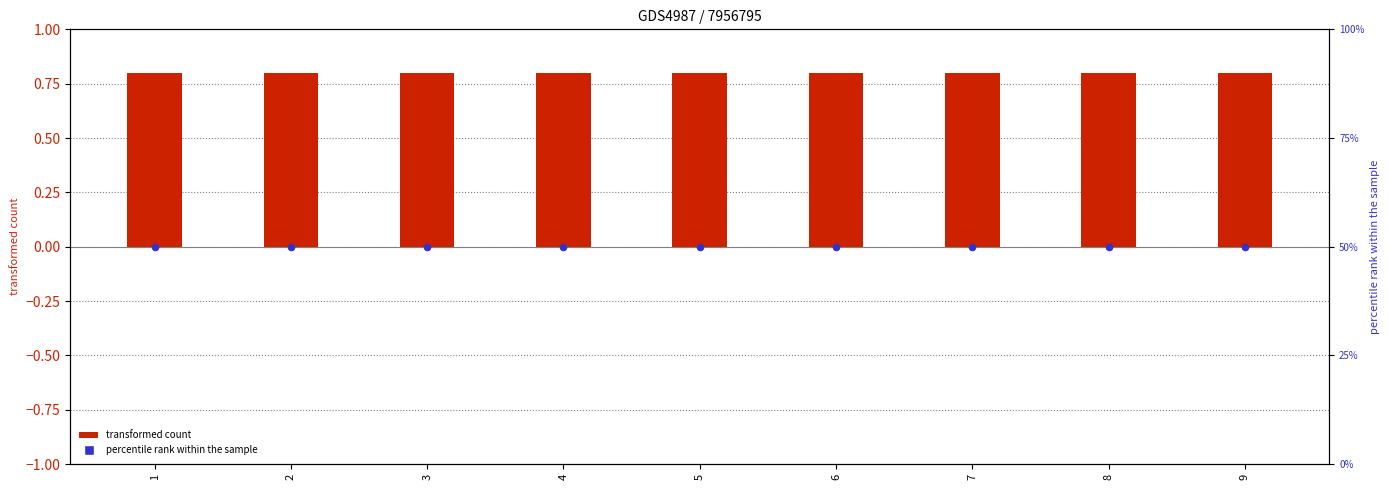

At which category is the sum across all series the highest?

1